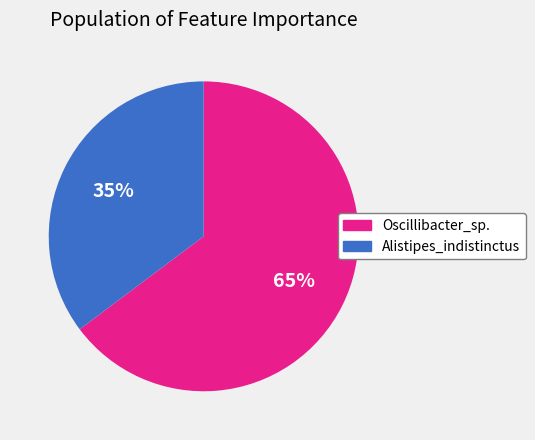

To the nearest percent, what portion does Alistipes_indistinctus represent?

35%